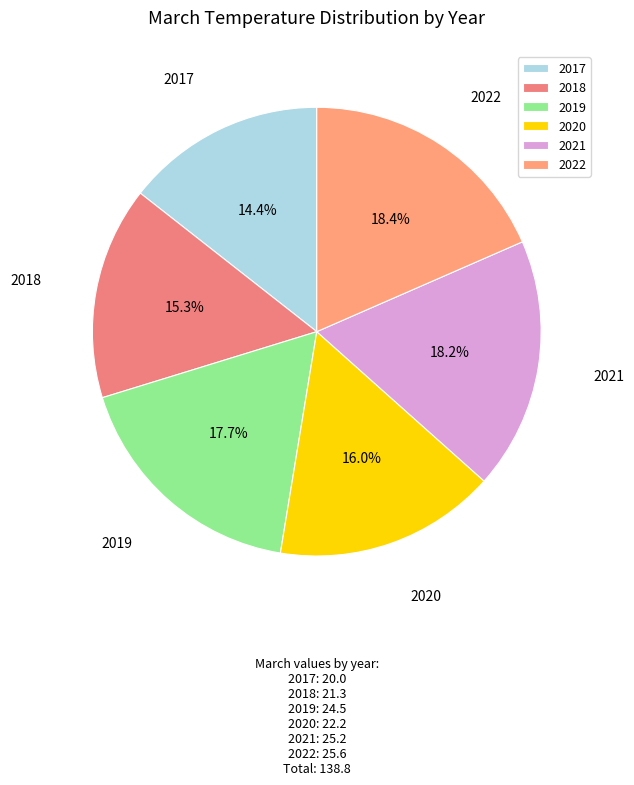

Is there any slice that represents more than half of the pie?

No